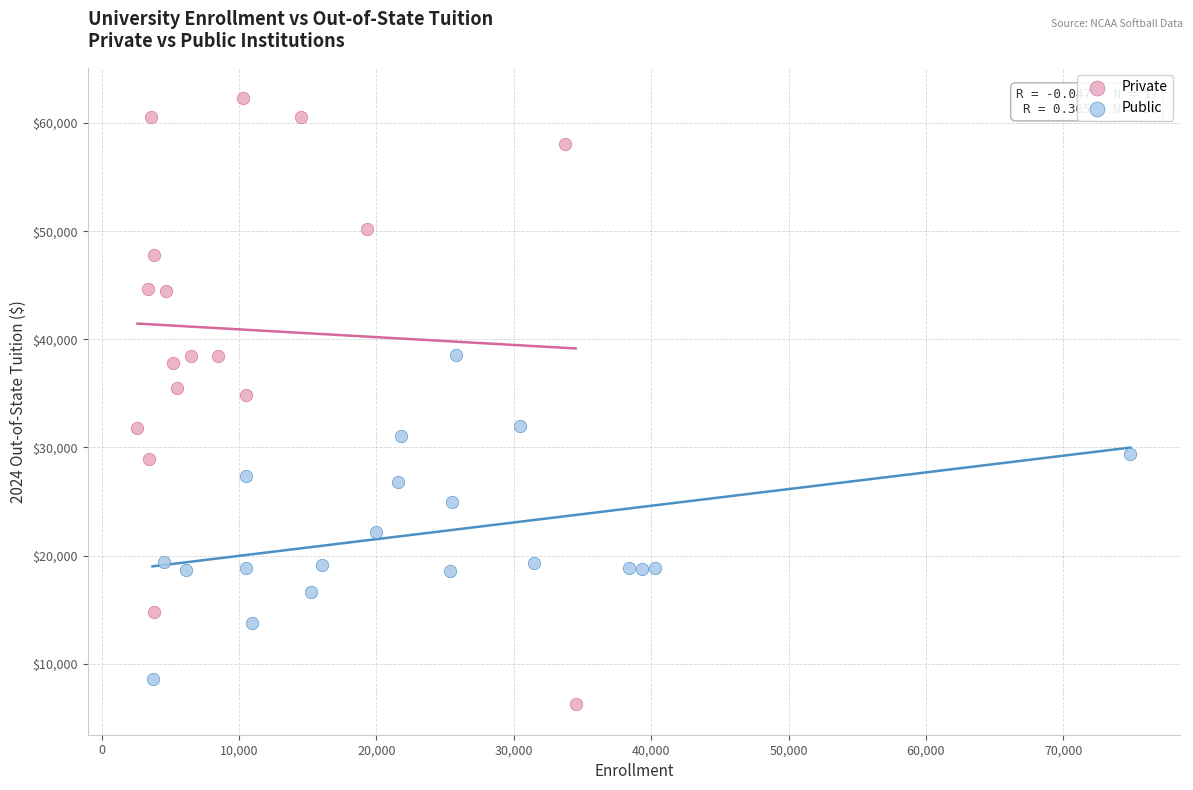

Which series reaches the maximum Y coordinate?

Private